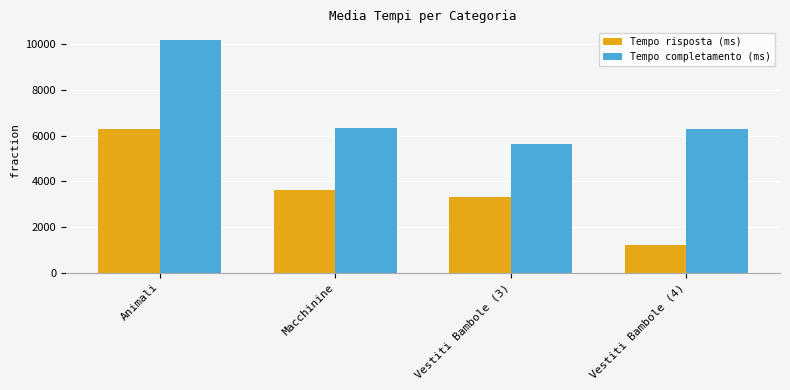

Where does the Tempo completamento (ms) series first go above 6315?

Animali